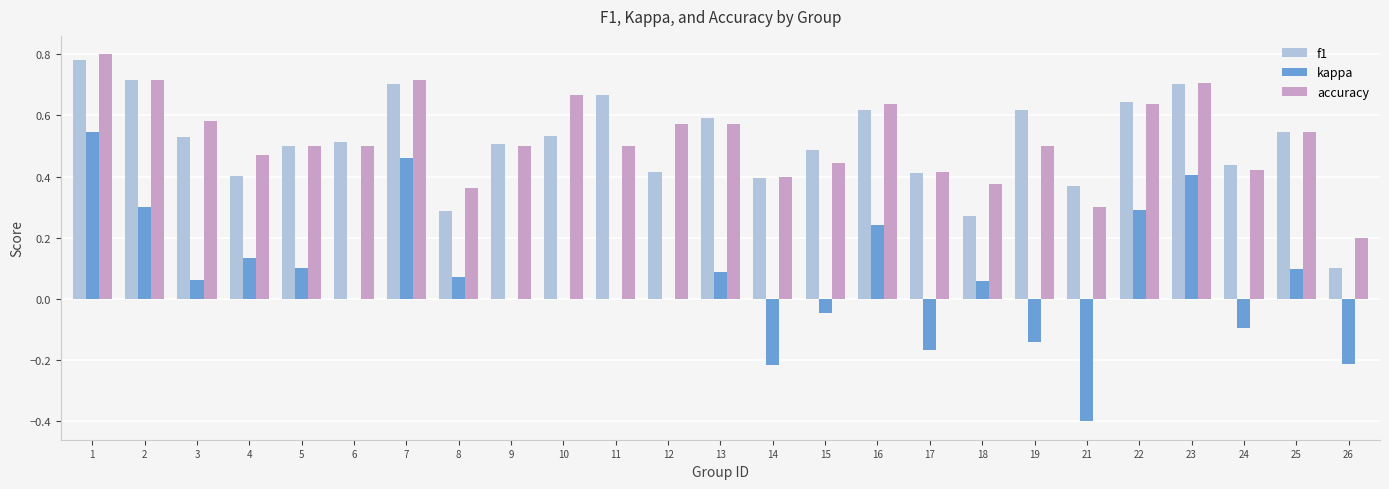

Is it true that accuracy equals 0.4 at 14?

True